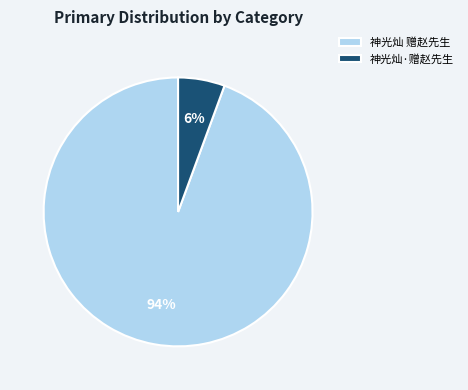

Is the sum of 神光灿 赠赵先生 and 神光灿·赠赵先生 greater than half?

Yes